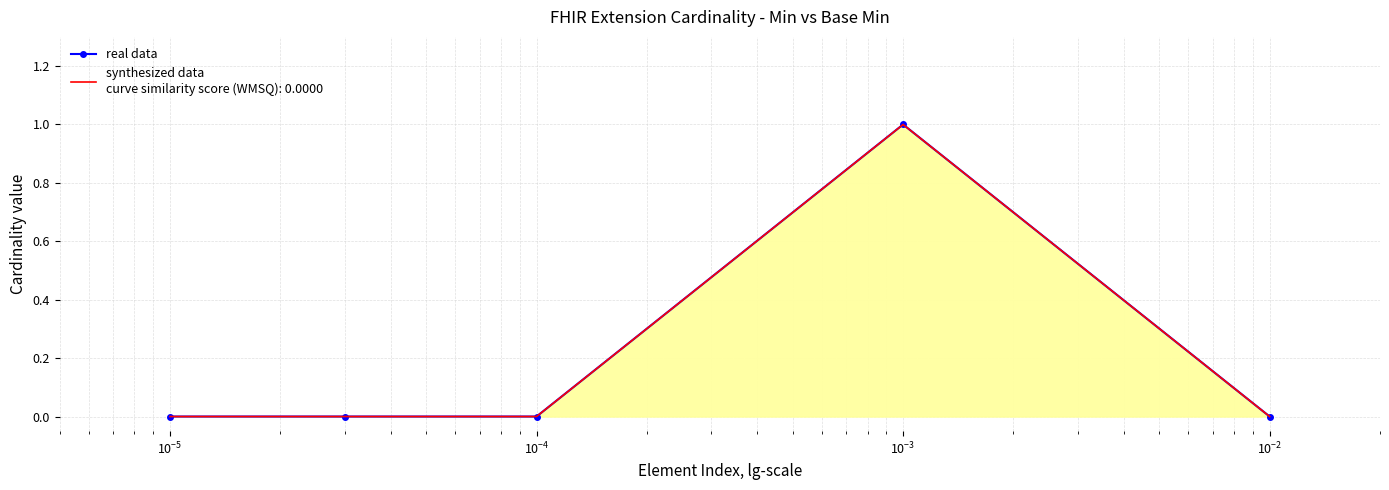

What is the value of the 4th point from the left?

1